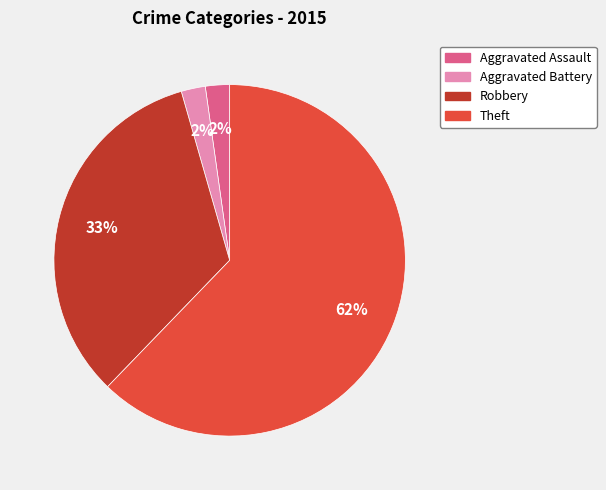

What percentage is the Aggravated Assault slice, to the nearest percent?

2%